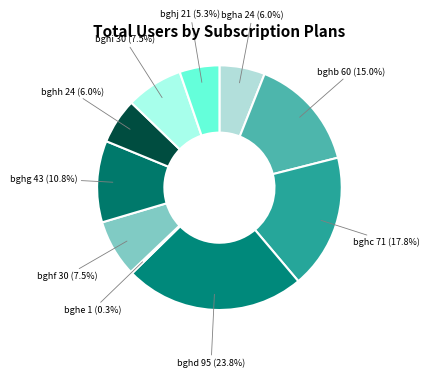

How many segments does this pie chart have?

10